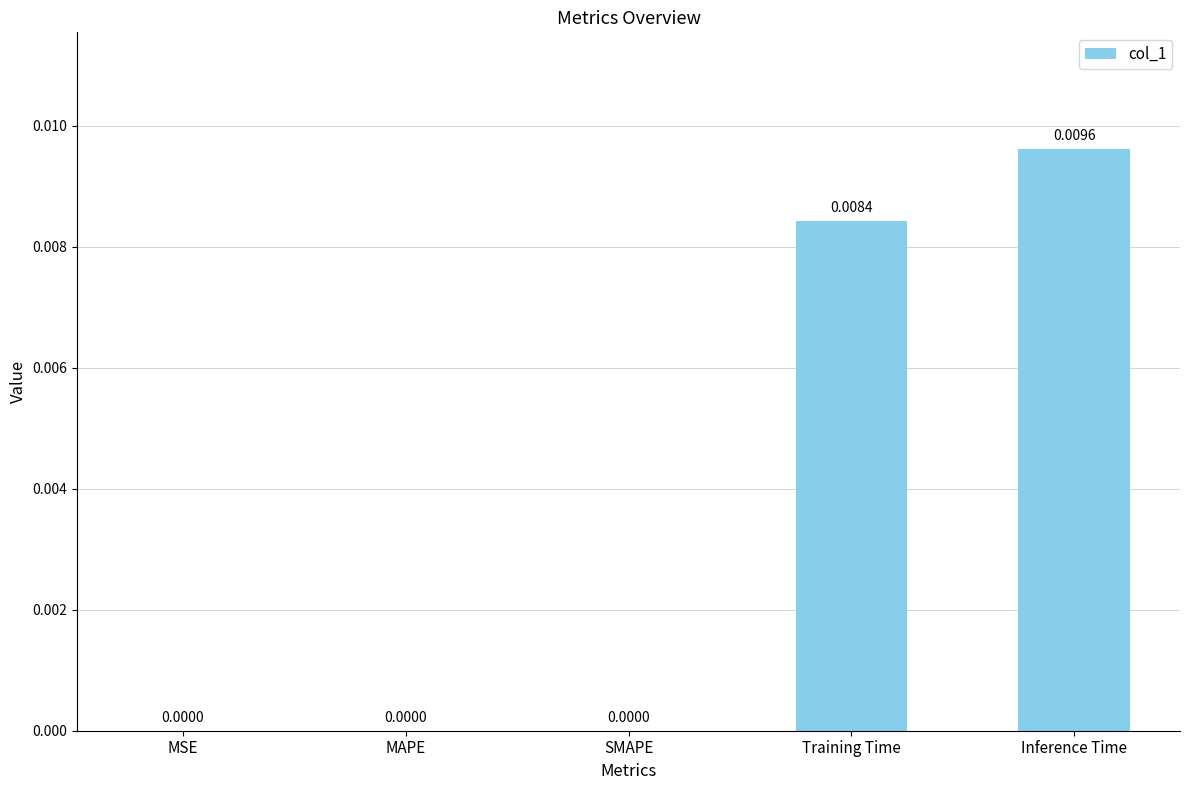

Which has a higher value, MAPE or Training Time?

Training Time